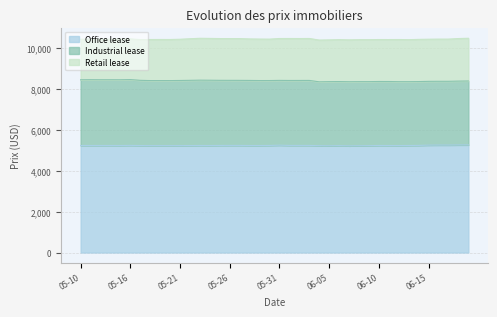

Reading right to left, list all the values displayed in this chart.

Office lease: 5257	5255	5249	5249	5245	5231	5227	5224	5226	5227	5220	5216	5211	5220	5214	5219	5230	5230	5230	5241	5229	5226	5226	5230	5230	5229	5226	5227	5224	5223	5222	5222	5222	5224	5231	5226	5227	5227	5227	5227
Industrial lease: 3120	3116	3113	3113	3114	3117	3116	3119	3125	3125	3125	3129	3130	3129	3131	3117	3174	3173	3172	3165	3170	3172	3178	3177	3178	3180	3188	3190	3185	3179	3174	3175	3175	3185	3214	3210	3210	3210	3213	3209
Retail lease: 2086	2079	2060	2060	2058	2061	2051	2059	2049	2049	2049	2049	2044	2047	2039	2039	2049	2047	2050	2045	2022	2026	2027	2040	2039	2040	2042	2045	2031	2013	2007	2007	2005	1988	1987	1989	1983	1983	1978	1980